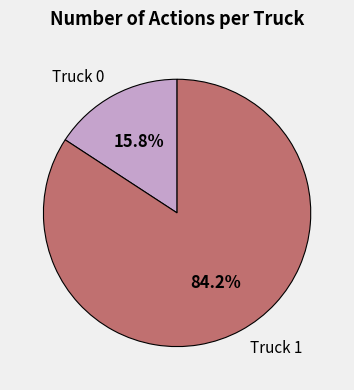

To the nearest percent, what is the average slice percentage?

50%